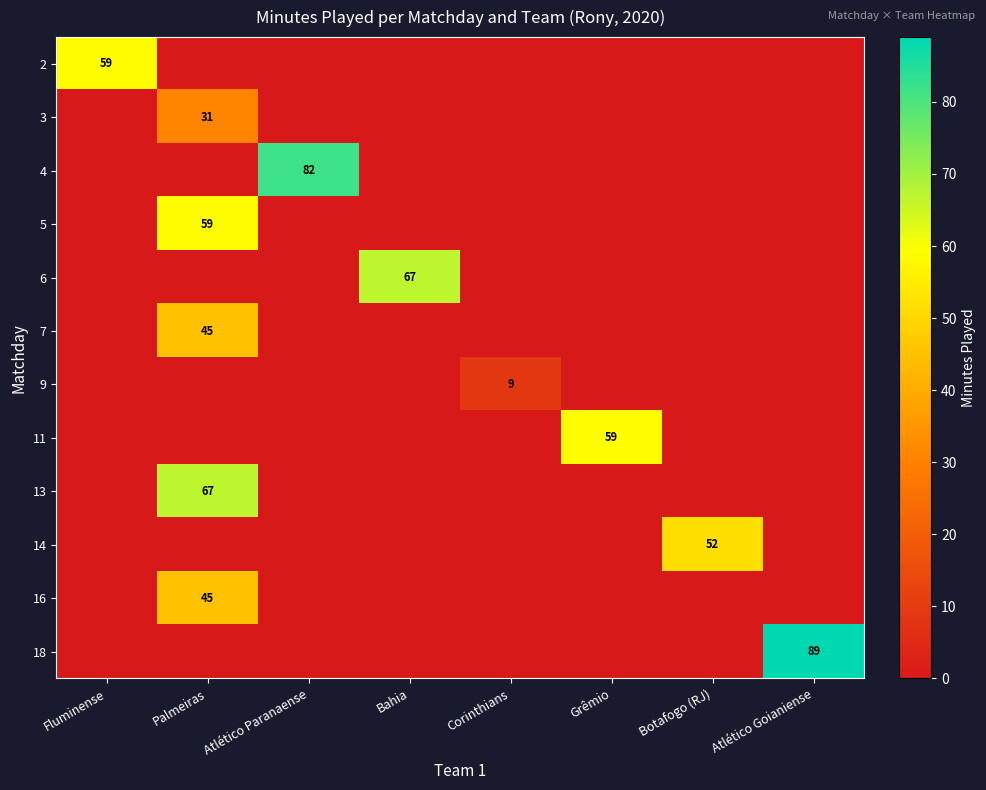

How many distinct data groups are displayed?

12